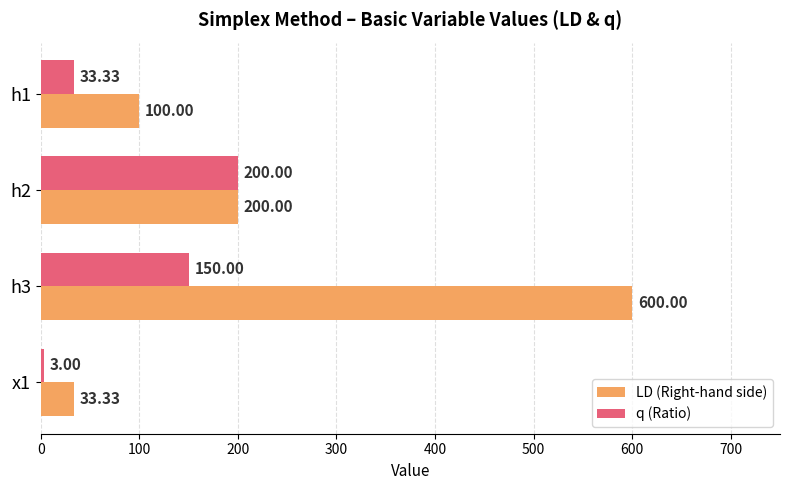

At x1, list the series in order from smallest to largest.

q (Ratio), LD (Right-hand side)